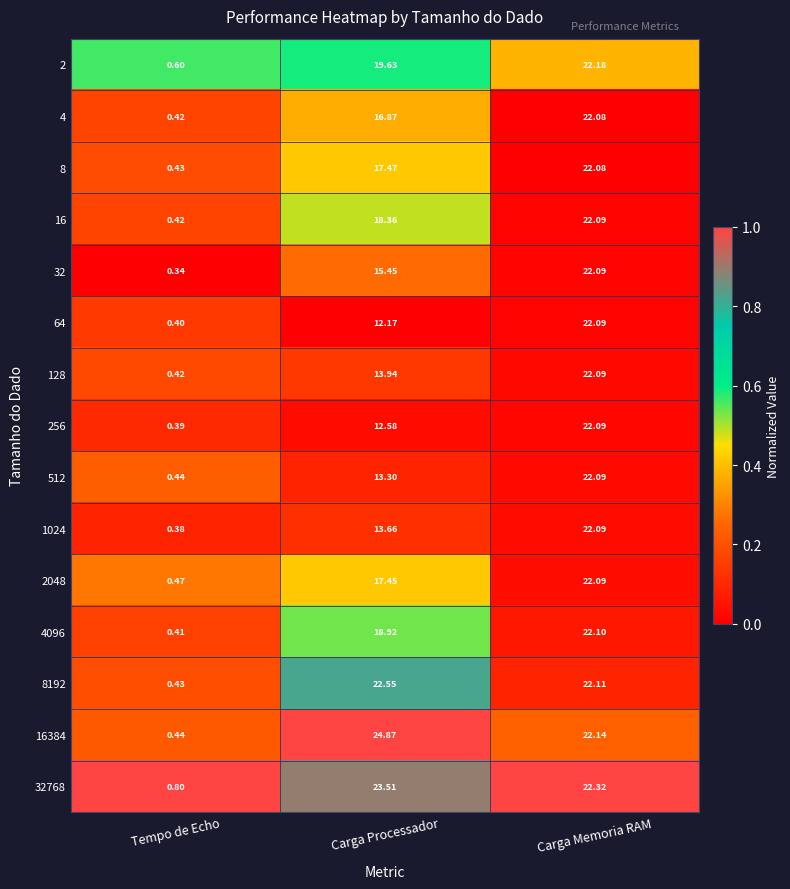

List the labels in order of 8 value, smallest first.

Tempo de Echo, Carga Processador, Carga Memoria RAM